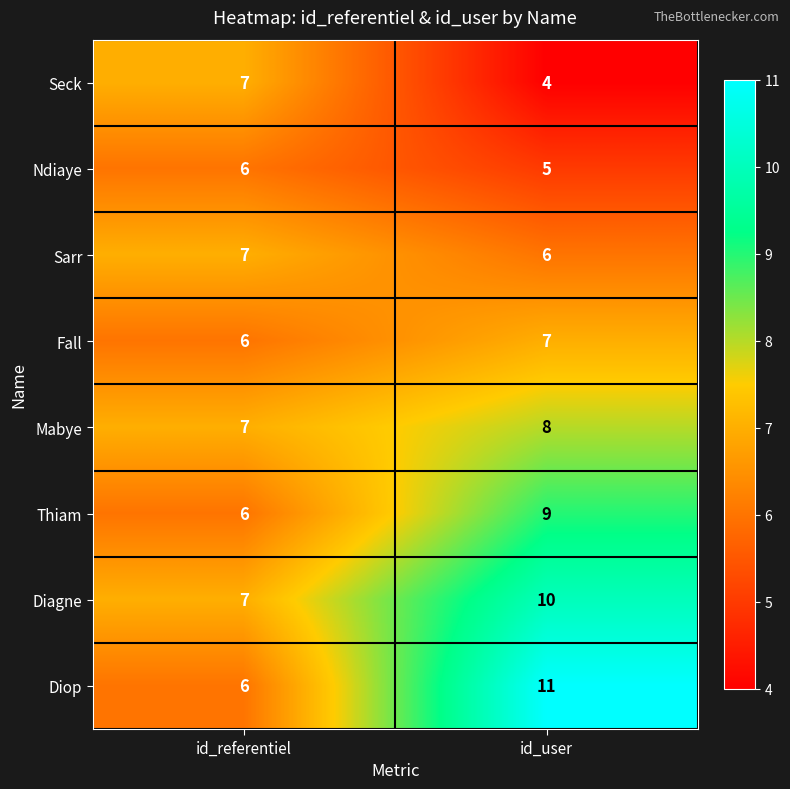

Which category has the highest value across all series?

id_user